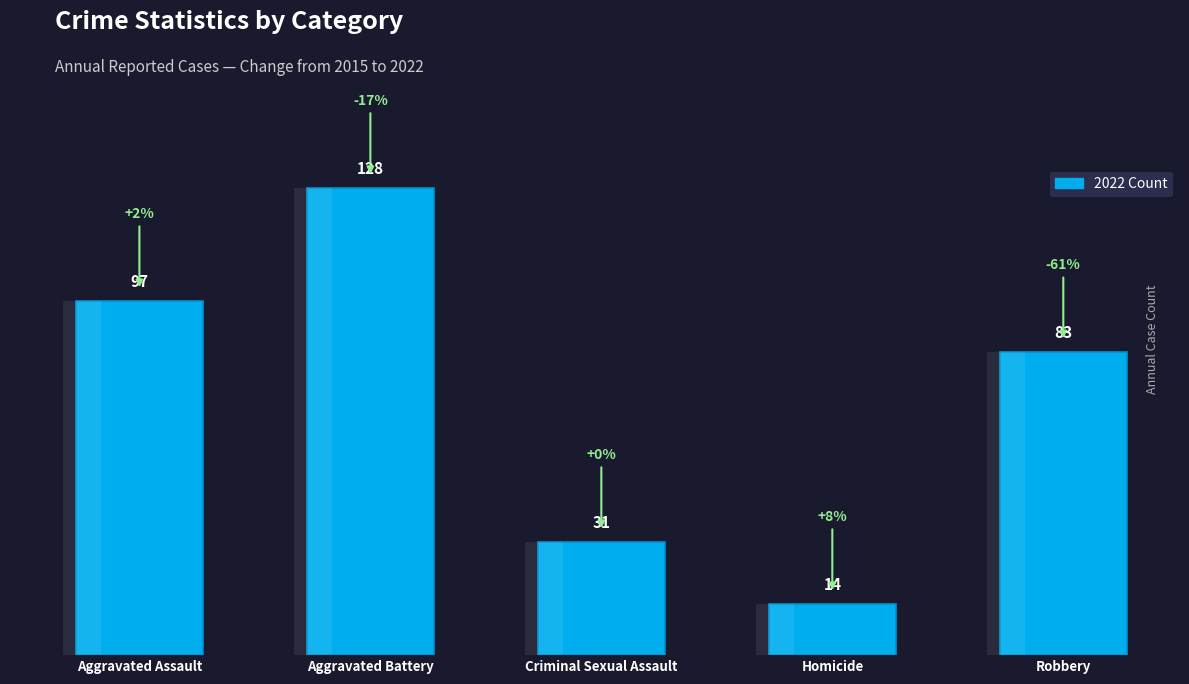

What is the difference between the maximum and second lowest values?

97